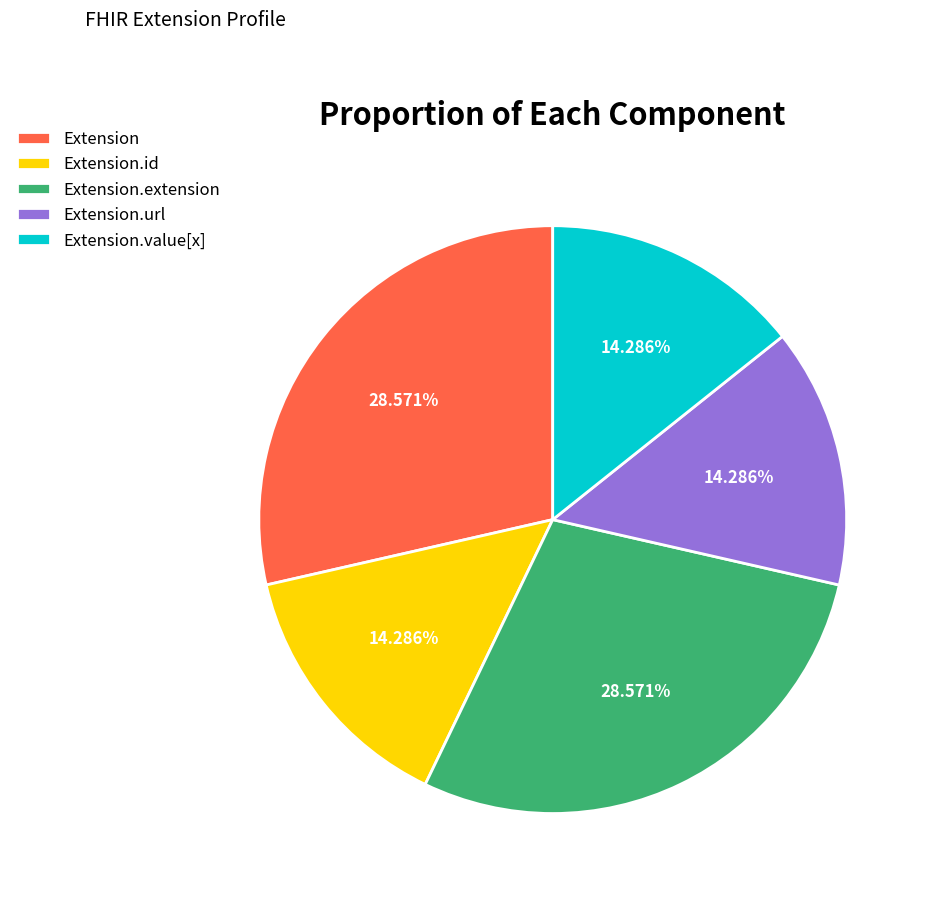

Is Extension.extension the majority of the pie?

No